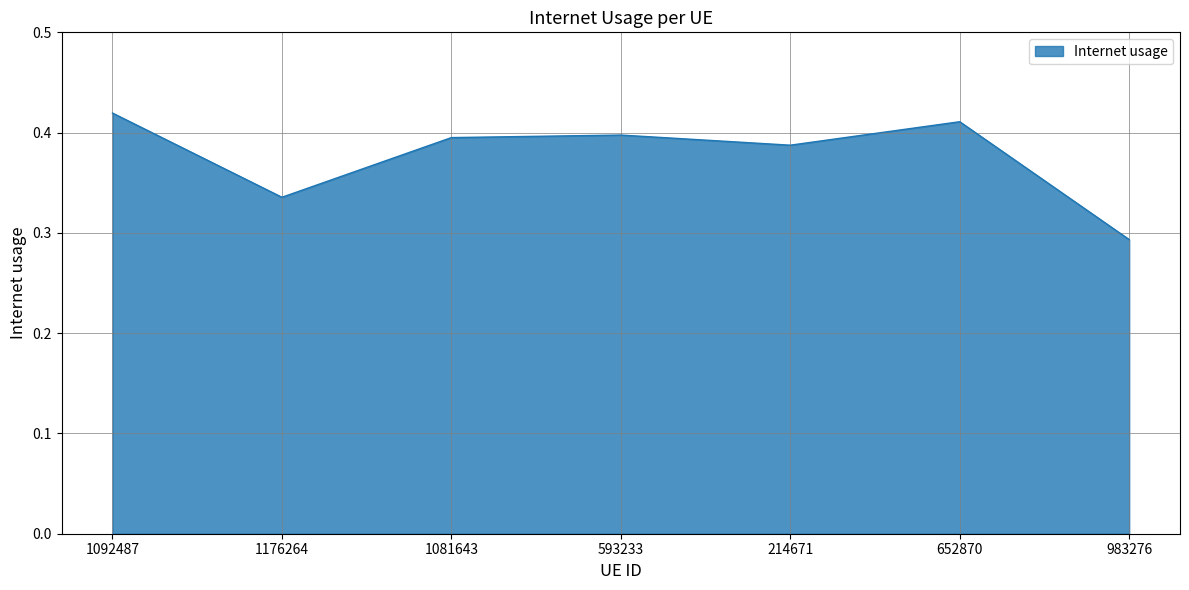

What position from the left is 652870?

6